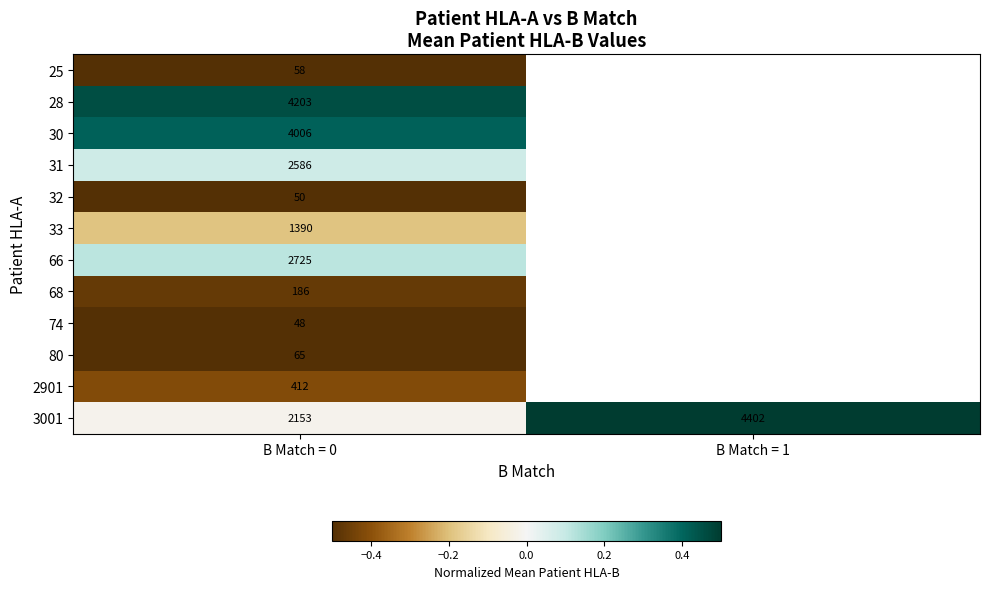

At which category is the sum across all series the highest?

B Match = 0